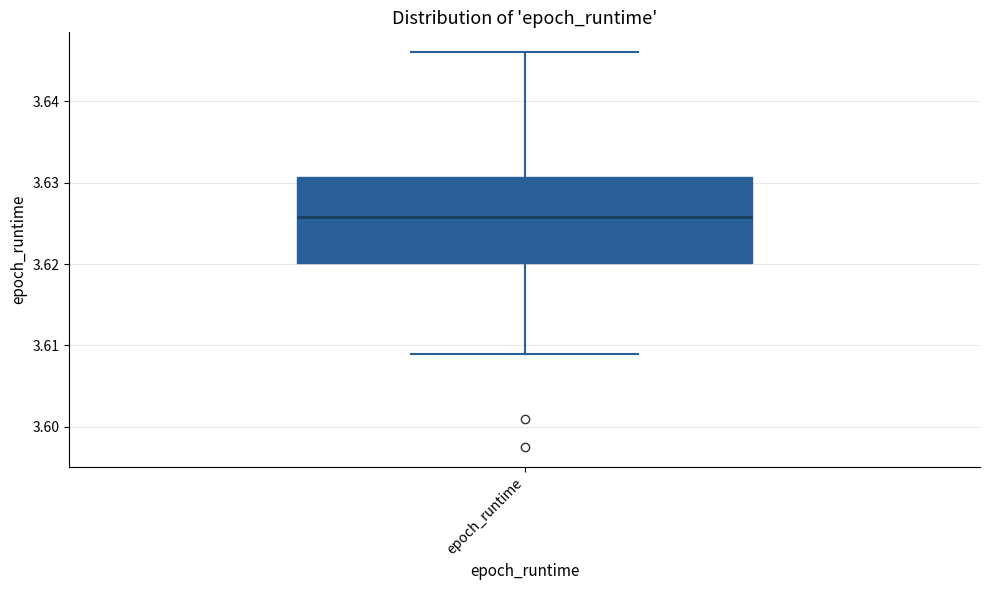

Read this box plot against the y-axis: the position of the median line, the range covered by the box, and the ends of both whiskers. The values are not printed on the chart, so give them approximately, as read against the axis.

median 3.626, box 3.620 to 3.631, whiskers 3.609 to 3.646